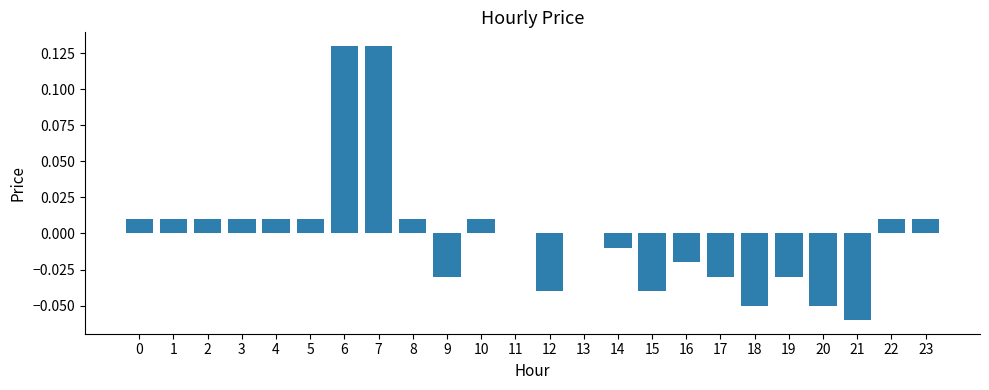

Count the number of categories in the chart.

24